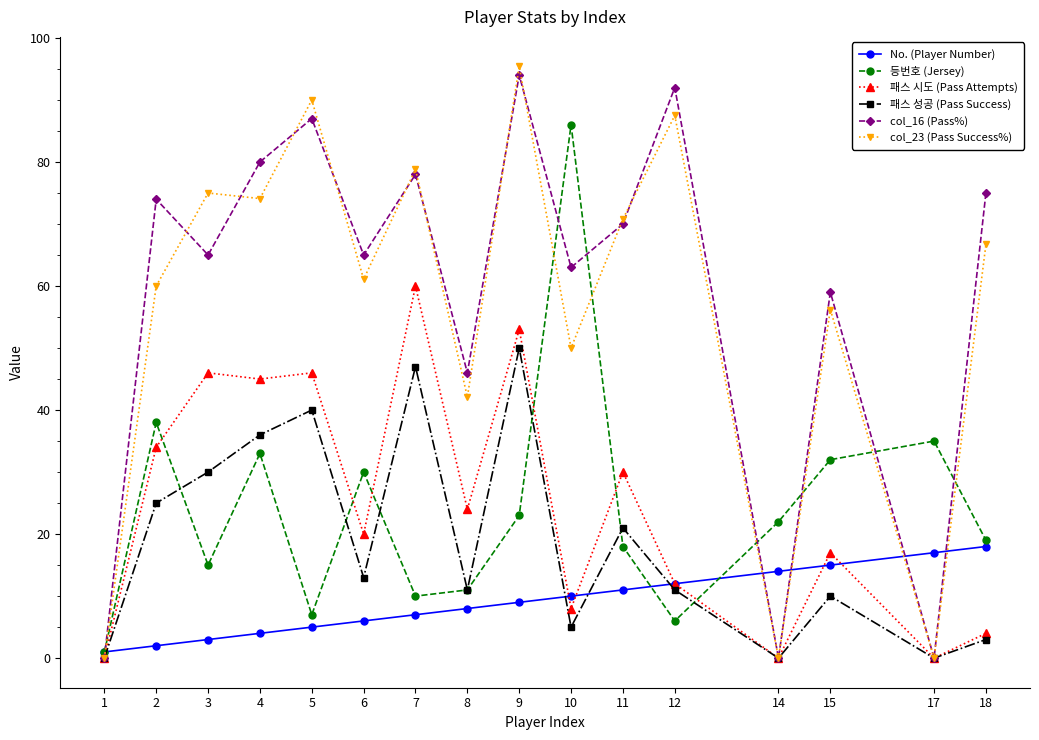

Reading right to left, transcribe all the data shown in this chart.

No. (Player Number): 18=18.0	17=17.0	15=15.0	14=14.0	12=12.0	11=11.0	10=10.0	9=9.0	8=8.0	7=7.0	6=6.0	5=5.0	4=4.0	3=3.0	2=2.0	1=1.0
등번호 (Jersey): 18=19.0	17=35.0	15=32.0	14=22.0	12=6.0	11=18.0	10=86.0	9=23.0	8=11.0	7=10.0	6=30.0	5=7.0	4=33.0	3=15.0	2=38.0	1=1.0
패스 시도 (Pass Attempts): 18=4.0	17=0.0	15=17.0	14=0.0	12=12.0	11=30.0	10=8.0	9=53.0	8=24.0	7=60.0	6=20.0	5=46.0	4=45.0	3=46.0	2=34.0	1=0.0
패스 성공 (Pass Success): 18=3.0	17=0.0	15=10.0	14=0.0	12=11.0	11=21.0	10=5.0	9=50.0	8=11.0	7=47.0	6=13.0	5=40.0	4=36.0	3=30.0	2=25.0	1=0.0
col_16 (Pass%): 18=75.0	17=0.0	15=59.0	14=0.0	12=92.0	11=70.0	10=63.0	9=94.0	8=46.0	7=78.0	6=65.0	5=87.0	4=80.0	3=65.0	2=74.0	1=0.0
col_23 (Pass Success%): 18=66.7	17=0.0	15=56.2	14=0.0	12=87.5	11=70.8	10=50.0	9=95.4	8=42.1	7=78.8	6=61.1	5=90.0	4=74.1	3=75.0	2=60.0	1=0.0